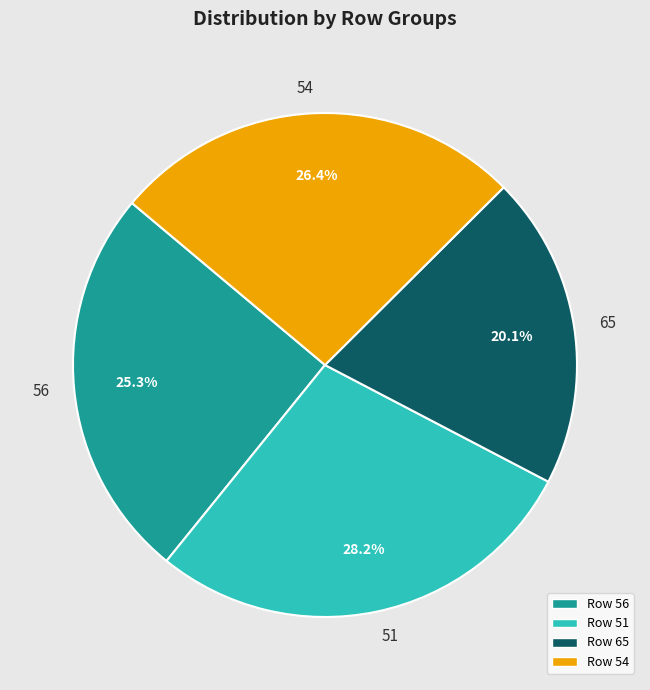

Does 51 account for over 50% of the chart?

No